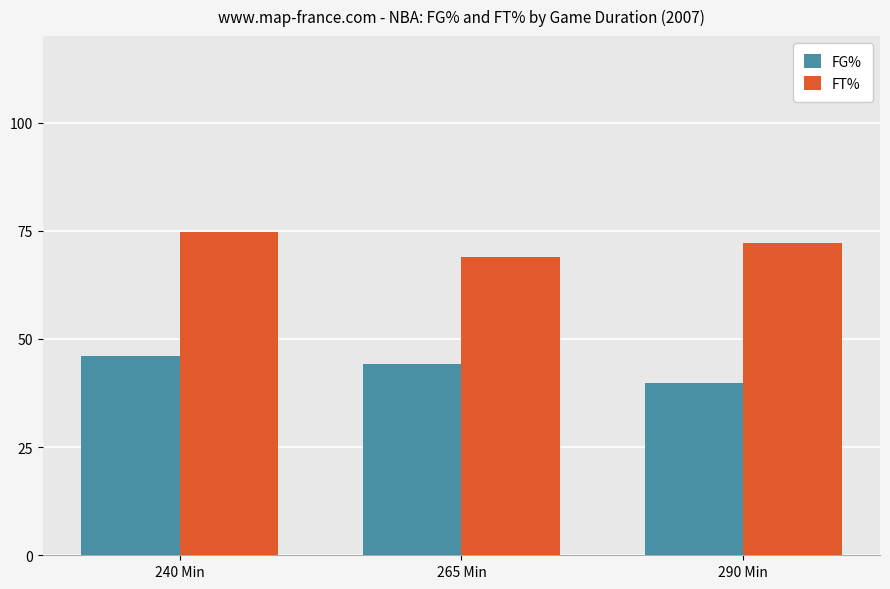

What is the sum of the FG% values at 290 Min and 265 Min?

84.0